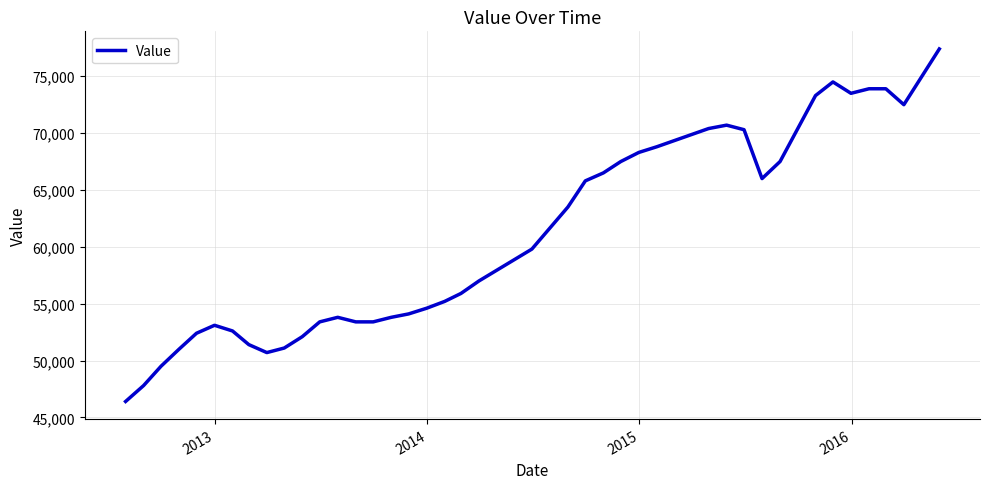

What is the greatest value displayed?

77400